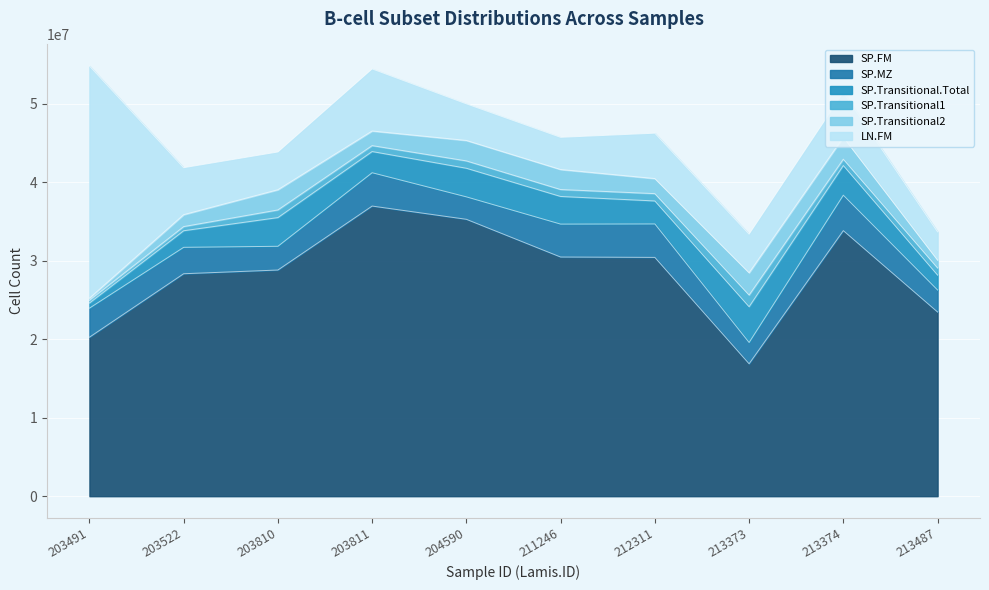

Rank the series at 203810 from lowest to highest value.

SP.Transitional1, SP.Transitional2, SP.MZ, SP.Transitional.Total, LN.FM, SP.FM